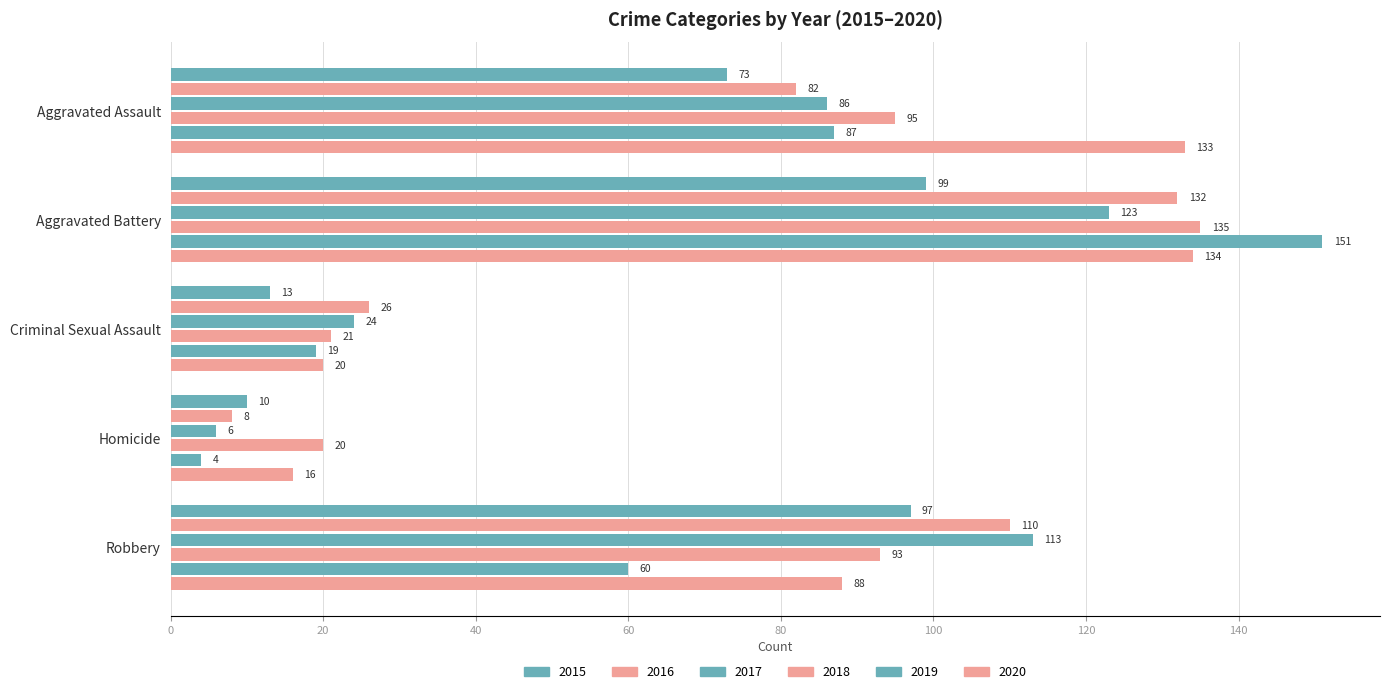

Is the value of 2019 at Criminal Sexual Assault greater than the value of 2018 at Robbery?

No